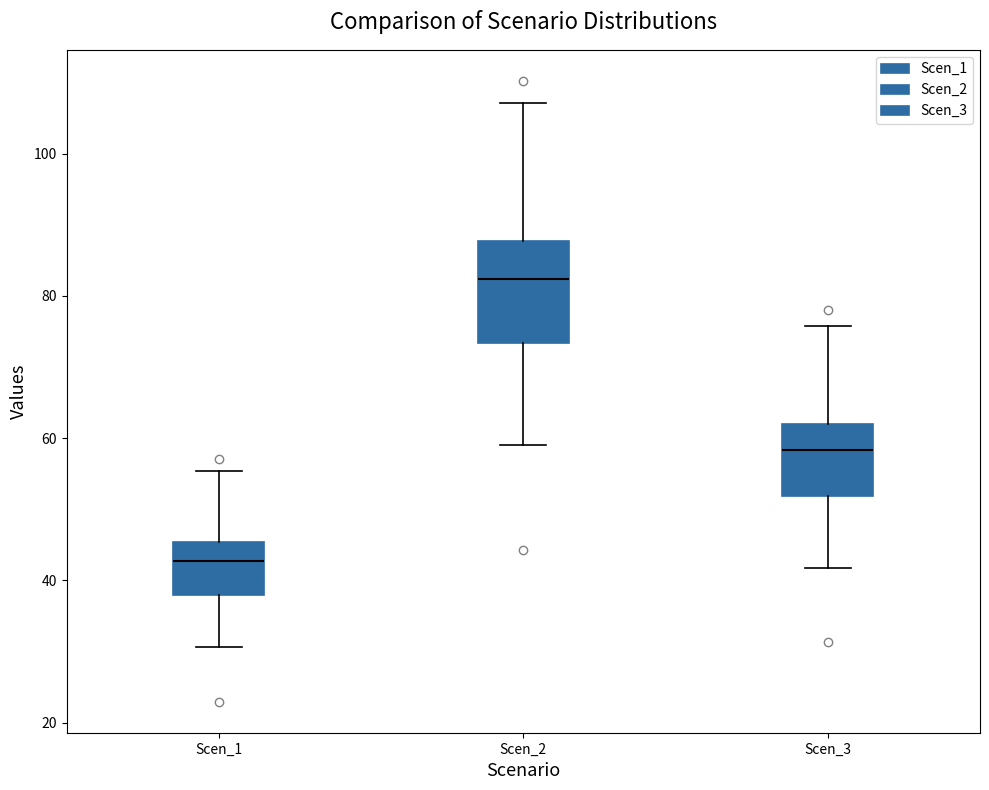

Which box has the highest median line?

Scen_2